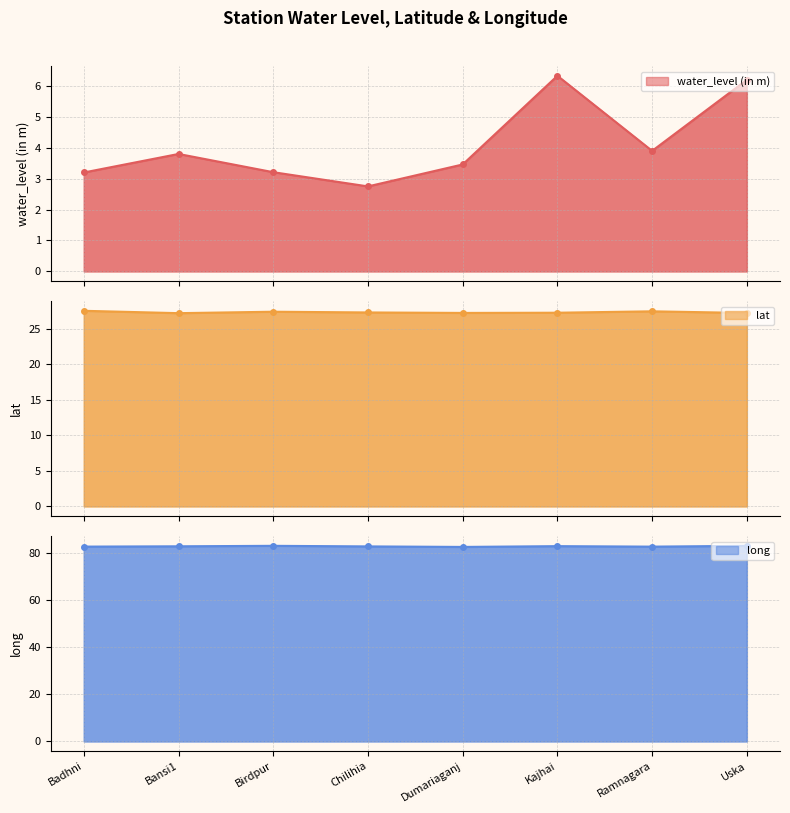

The water_level (in m) series shows 6.3 at Kajhai. True or false?

True